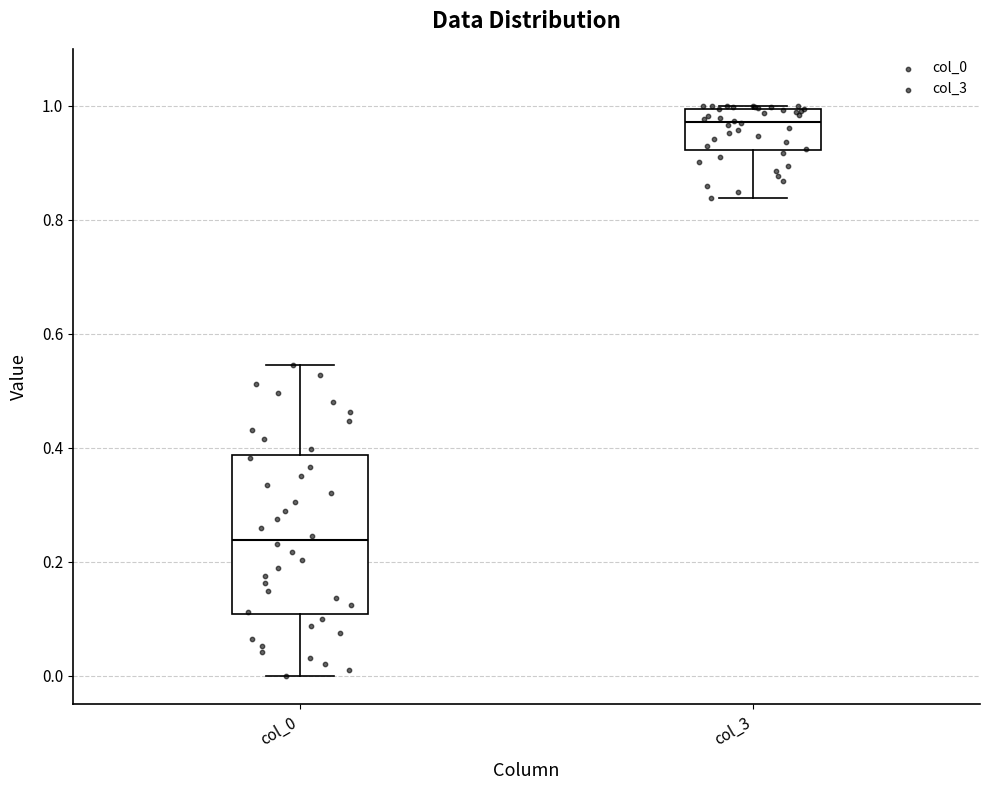

Which box's median line is the highest?

col_3